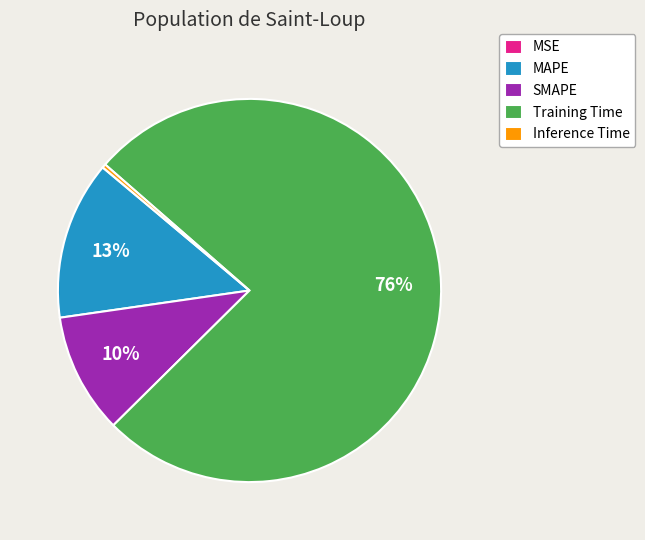

To the nearest percent, what percentage of the pie is SMAPE?

10%